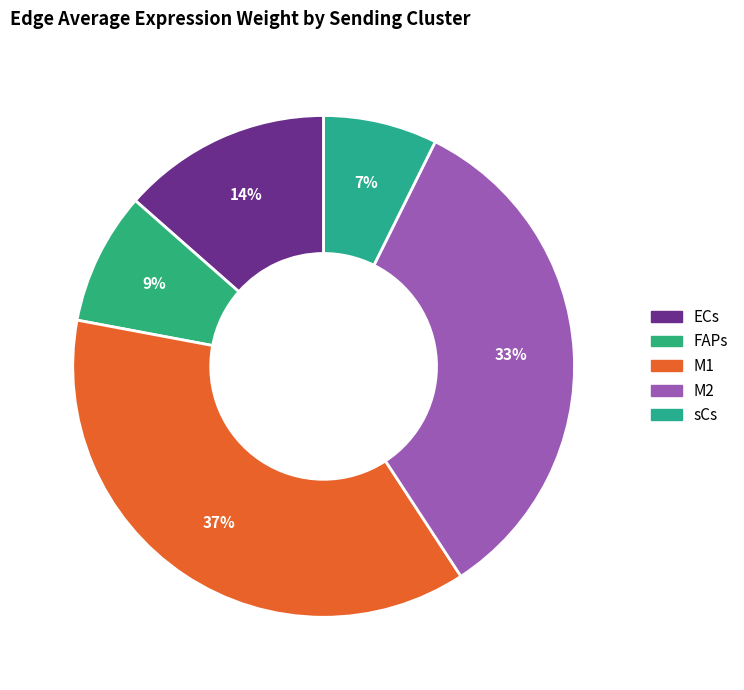

Do M2 and sCs together represent more than half of the pie?

No